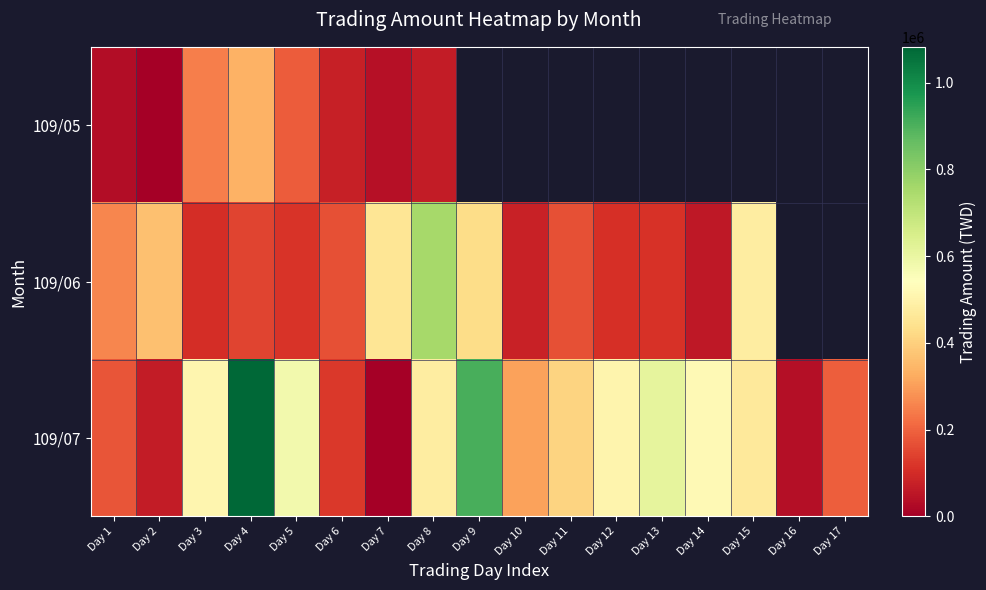

How many distinct data groups are displayed?

3